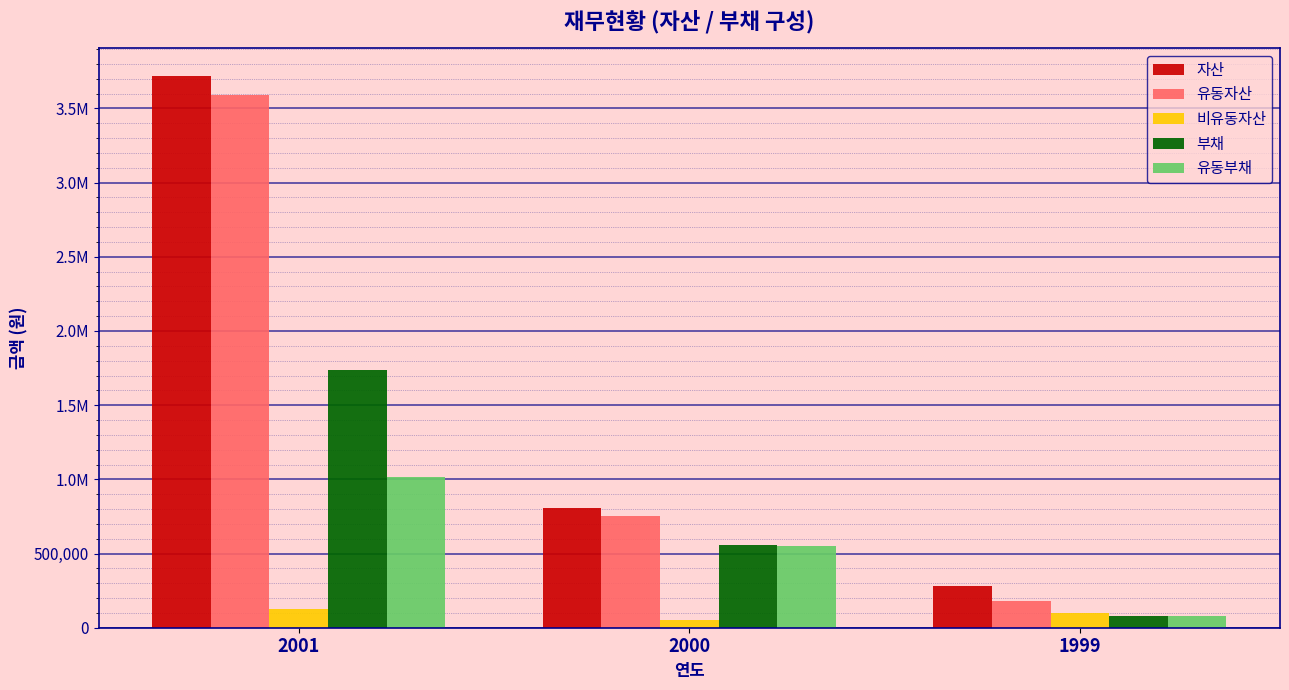

Are the bars grouped side by side (vs. stacked)?

Yes